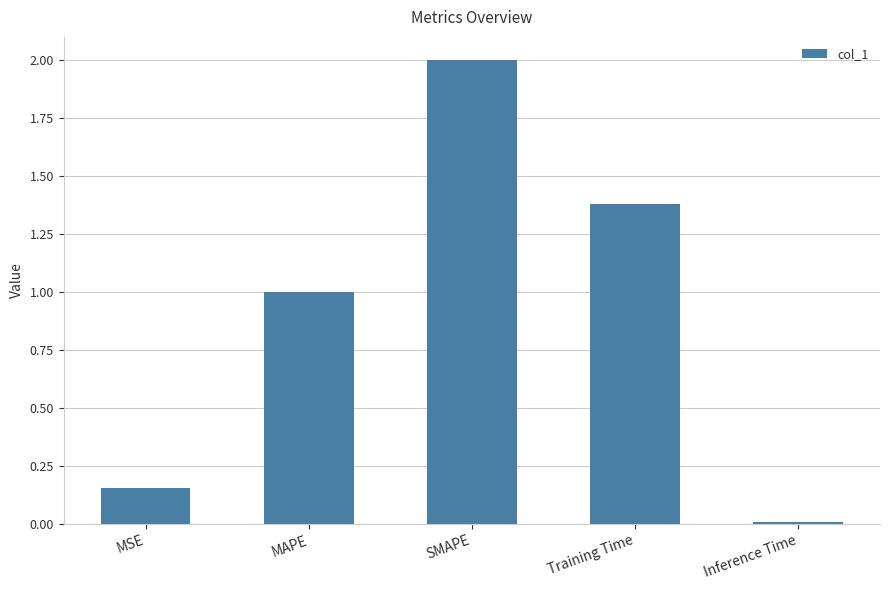

What is the label of the 5th bar from the left?

Inference Time